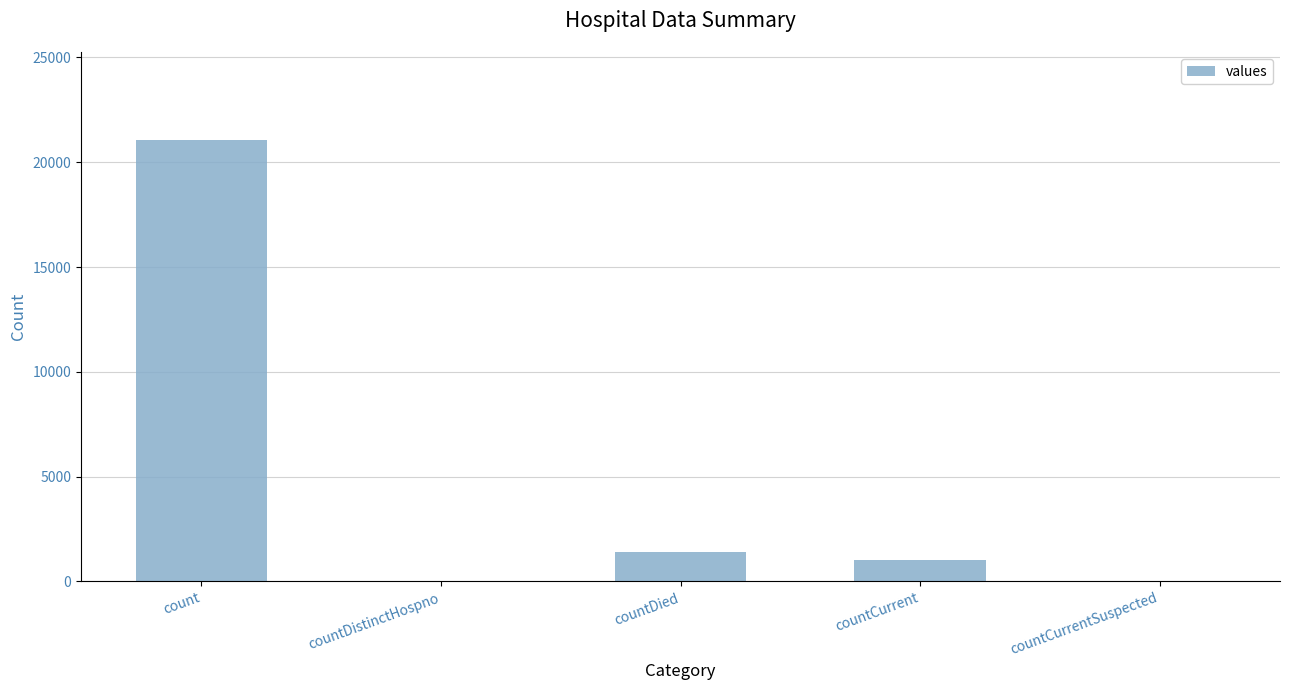

Where is the data nearest to the value 10525?

countDied